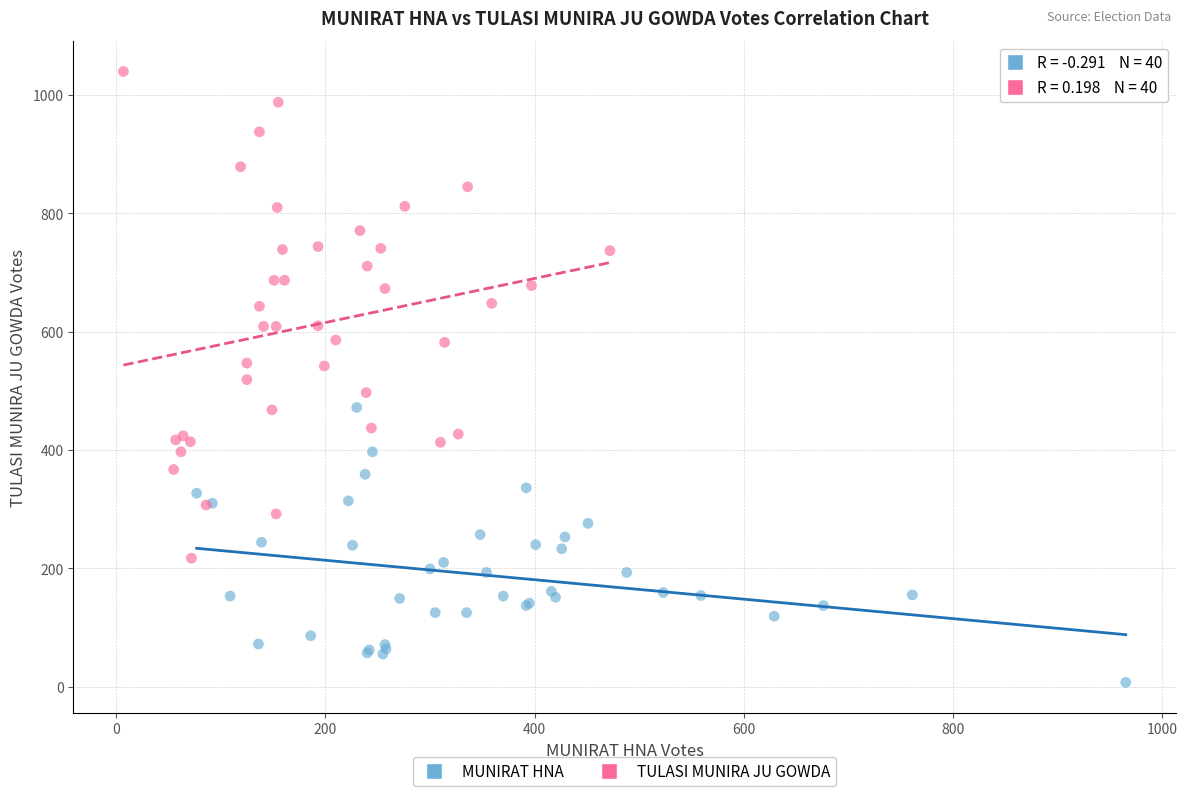

Which series contains the lowest Y value?

MUNIRAT HNA